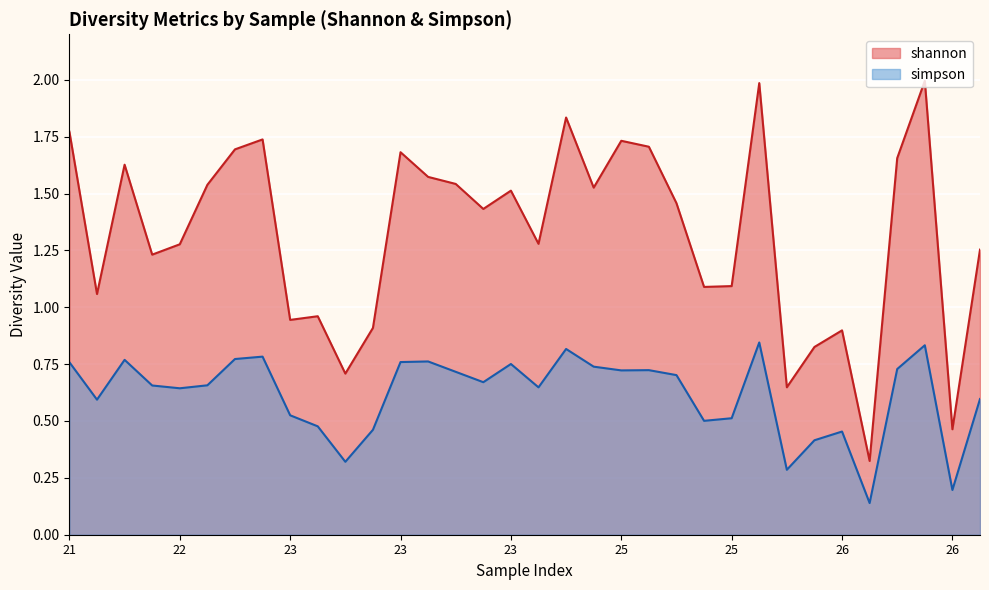

True or false: shannon and simpson cross at least once.

False